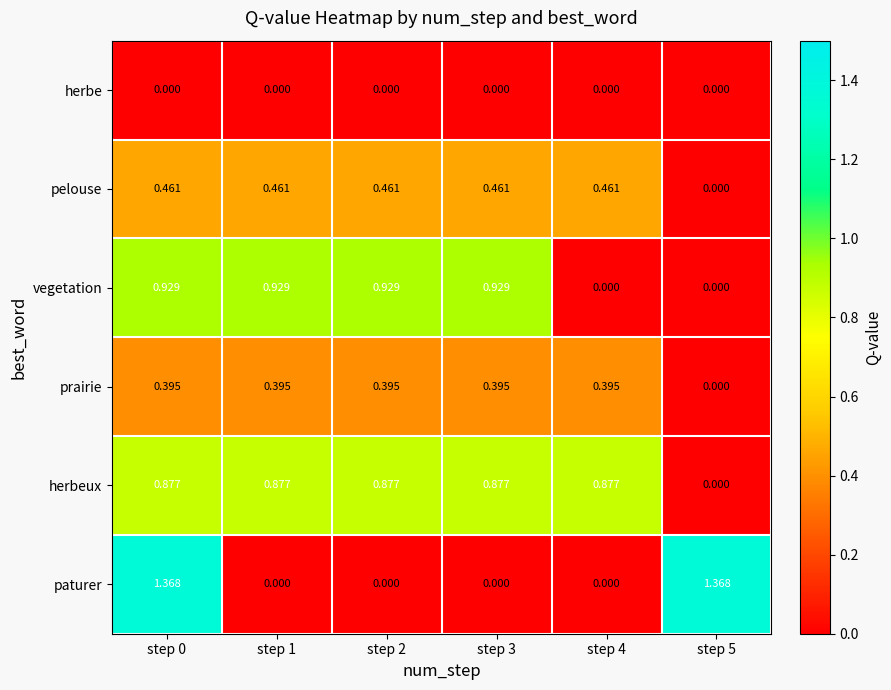

At how many categories does at least one series exceed 0?

6